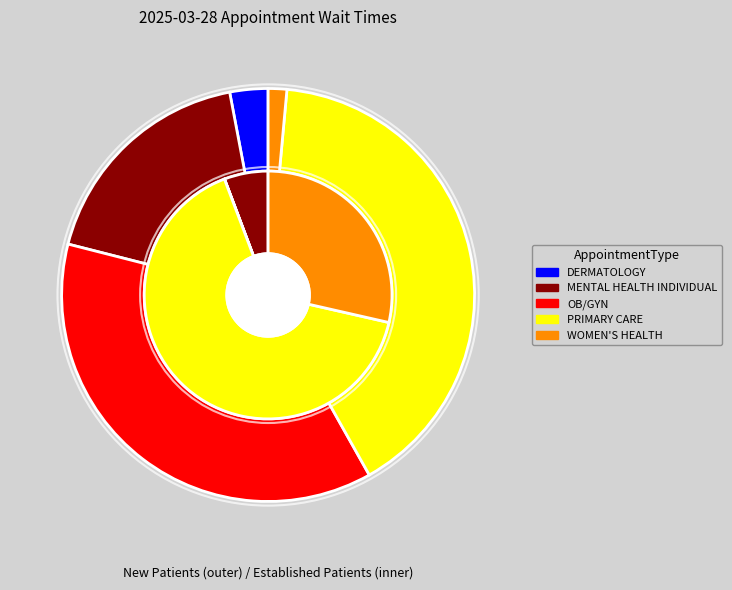

Rank the categories by value from lowest to highest.

WOMEN'S HEALTH, DERMATOLOGY, MENTAL HEALTH INDIVIDUAL, OB/GYN, PRIMARY CARE